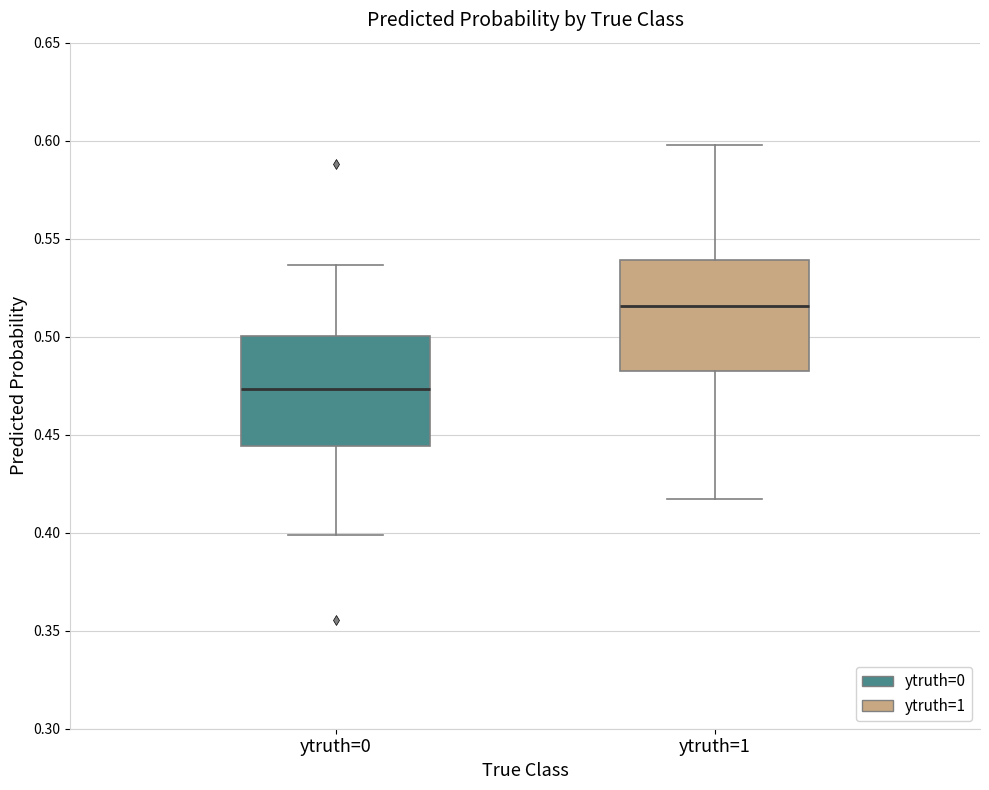

Reading left to right, transcribe this box plot: for each box, give where its median line is, the range the box spans, and where its two whiskers end, as read against the y-axis. The values are not printed on the chart, so give them approximately, as read against the axis.

ytruth=0: median 0.475, box 0.445 to 0.500, whiskers 0.400 to 0.535
ytruth=1: median 0.515, box 0.485 to 0.540, whiskers 0.415 to 0.600